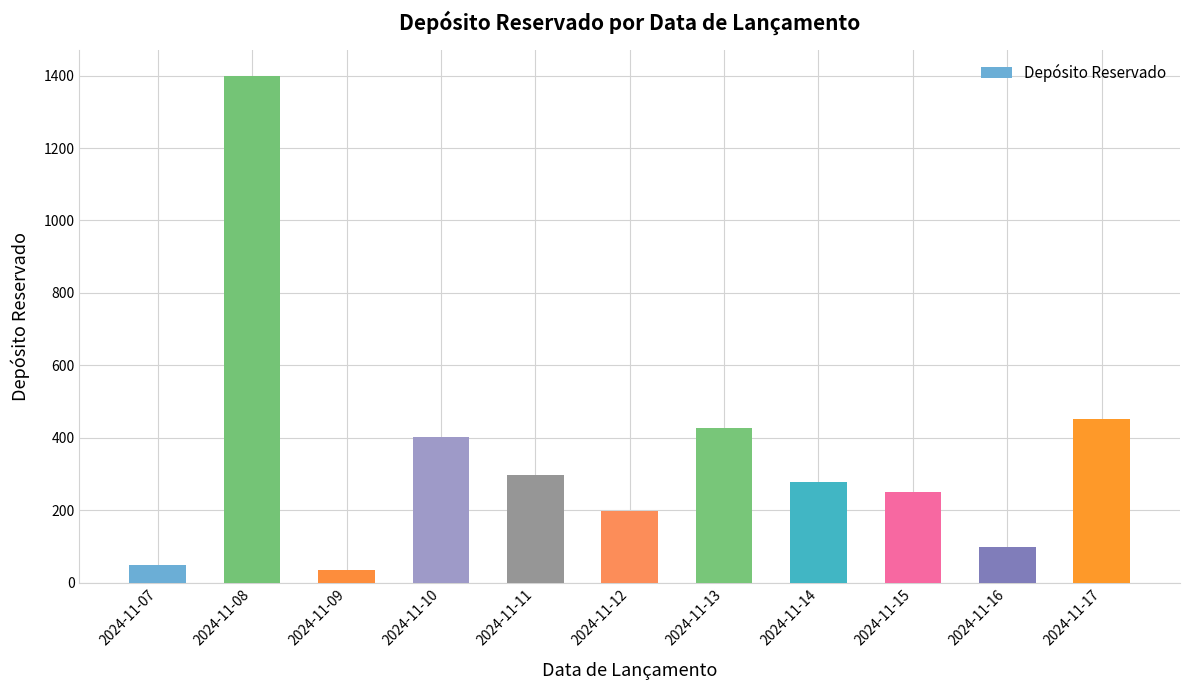

At which category does the chart reach its minimum across all series?

2024-11-09